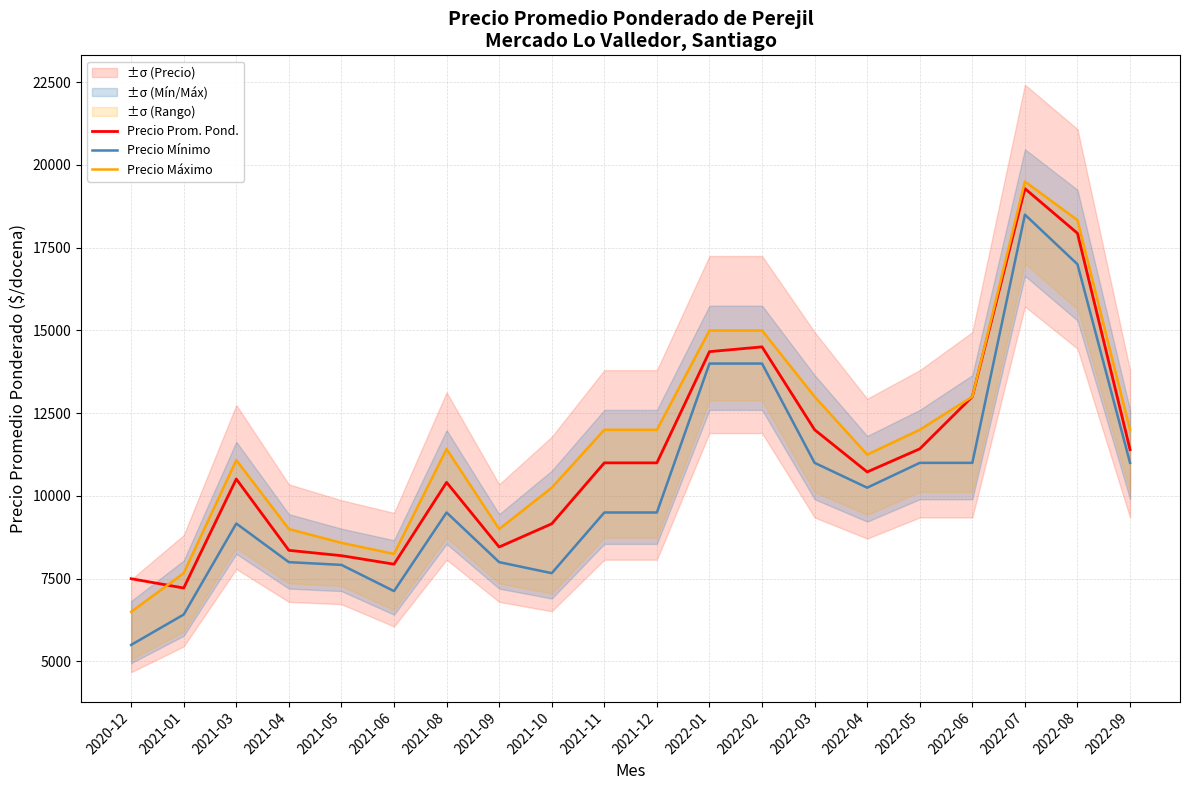

Which category has the highest value across all series?

2022-07